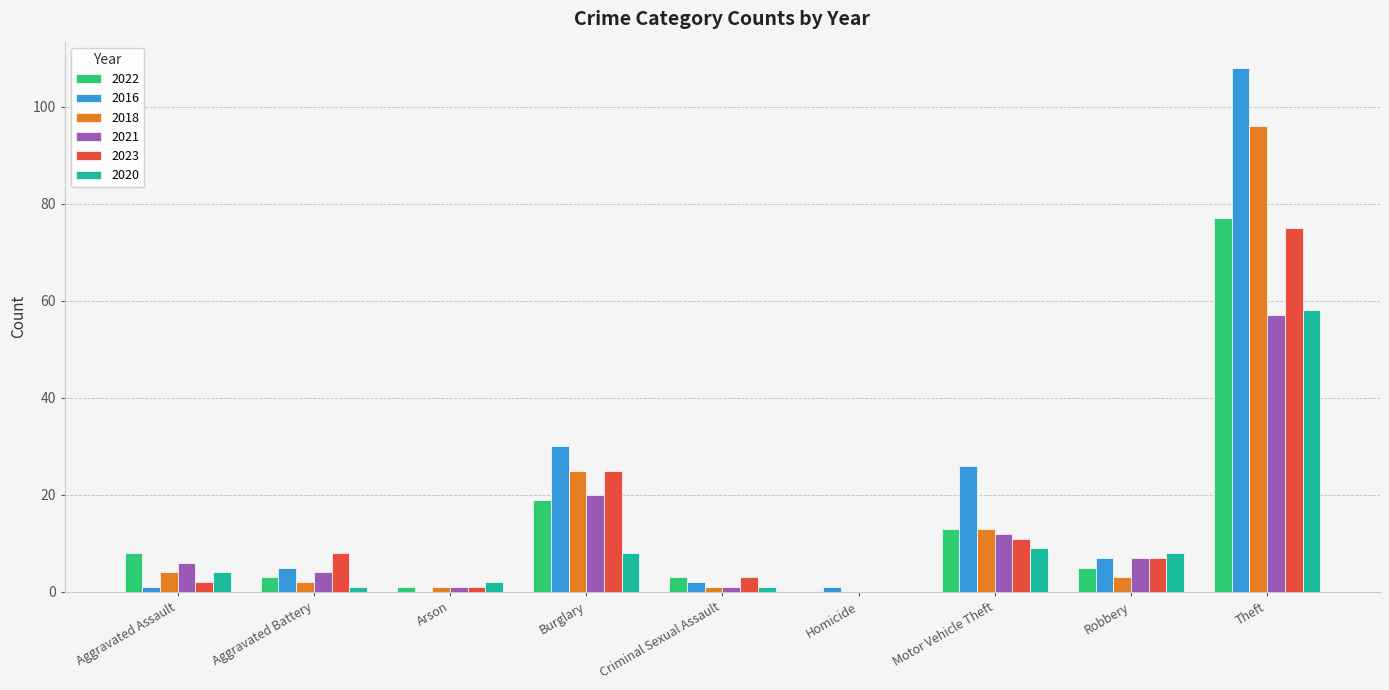

What value does the 2022 series have at Arson?

1